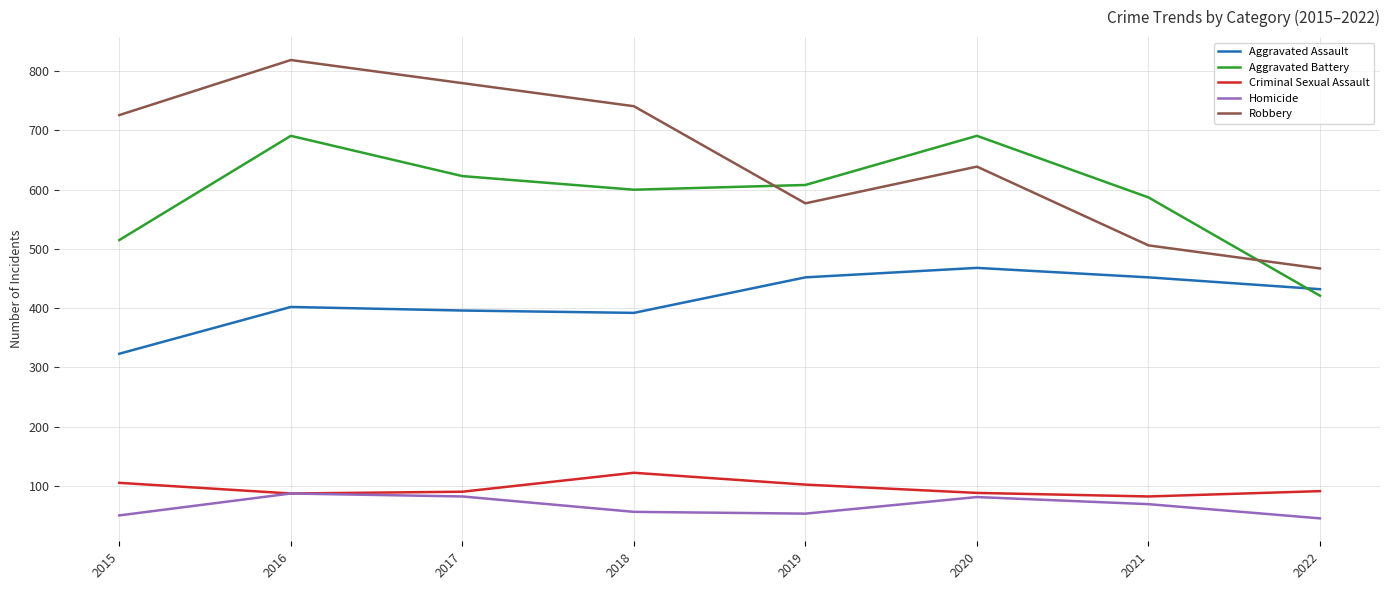

What is the difference between the highest and lowest values at 2019?

555